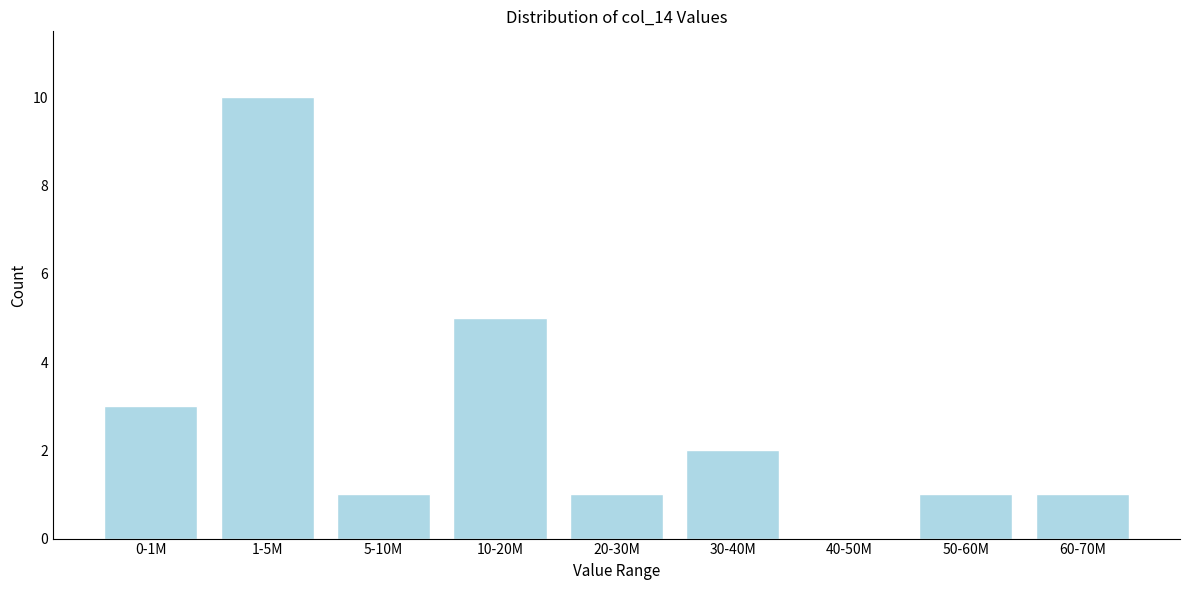

Reading right to left, what are all the values shown in this chart?

60-70M=1	50-60M=1	40-50M=0	30-40M=2	20-30M=1	10-20M=5	5-10M=1	1-5M=10	0-1M=3